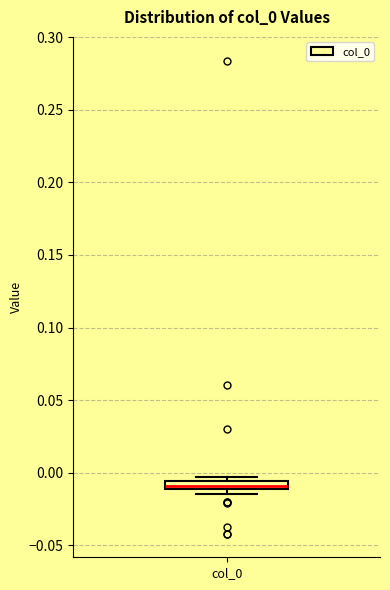

Where is the upper edge of the box for col_0 on the y-axis? The values are not printed on the chart, so give them approximately, as read against the axis.

-0.005